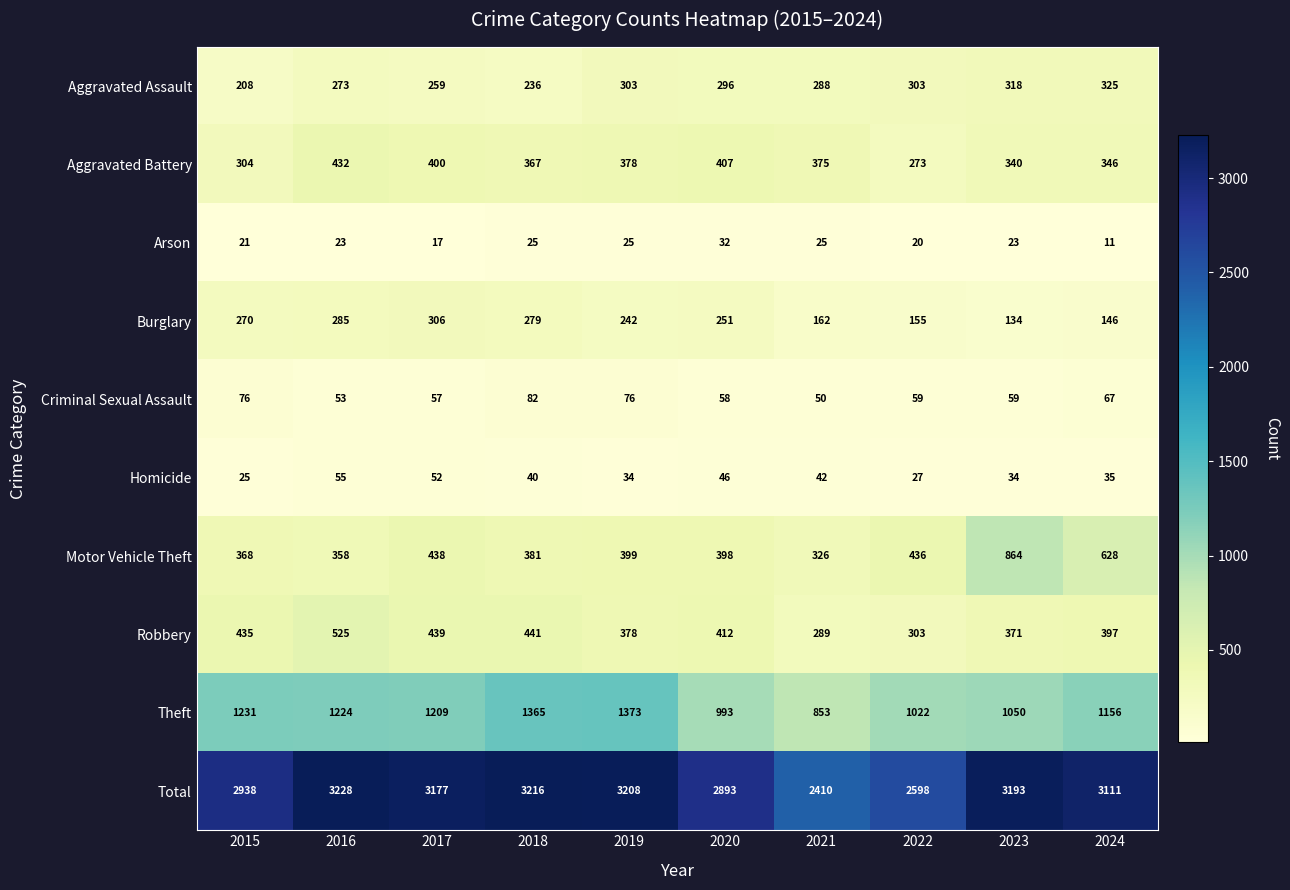

True or false: Robbery has a value of 441 at 2018.

True